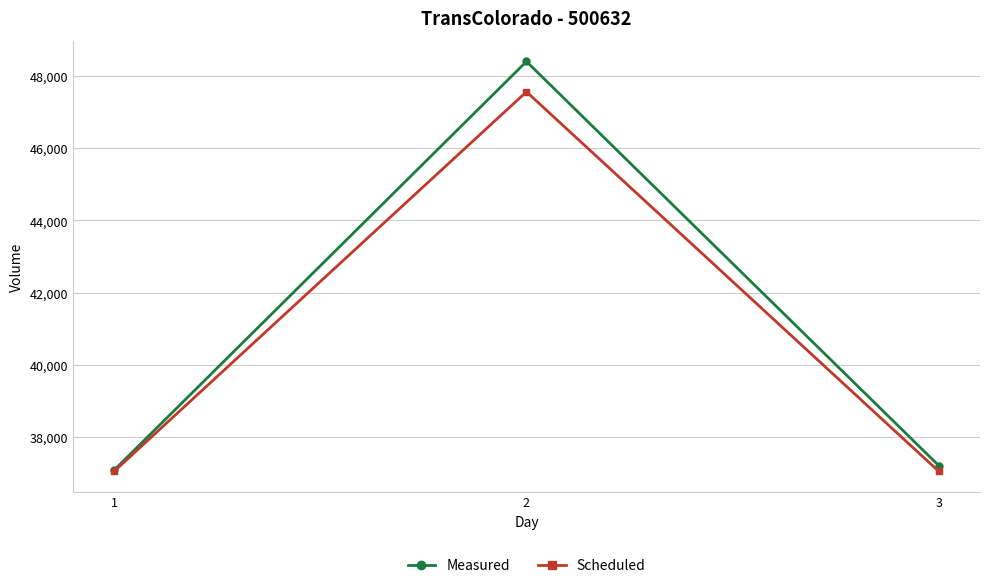

Reading left to right, list all the values displayed in this chart.

Measured: 1=37095	2=48398	3=37220
Scheduled: 1=37061	2=47560	3=37061